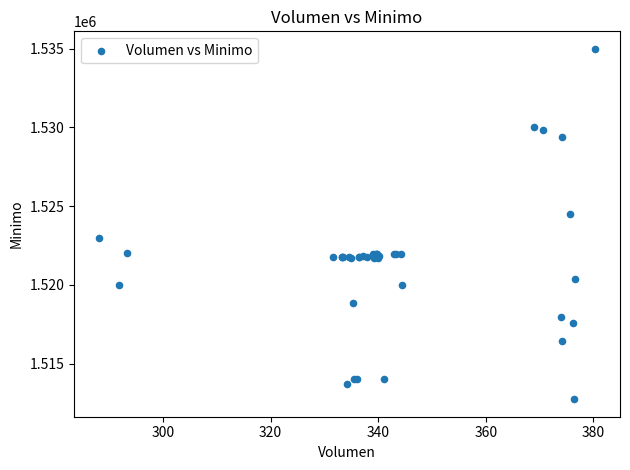

What Y value in the scatter plot is closest to 1523862?

1524513